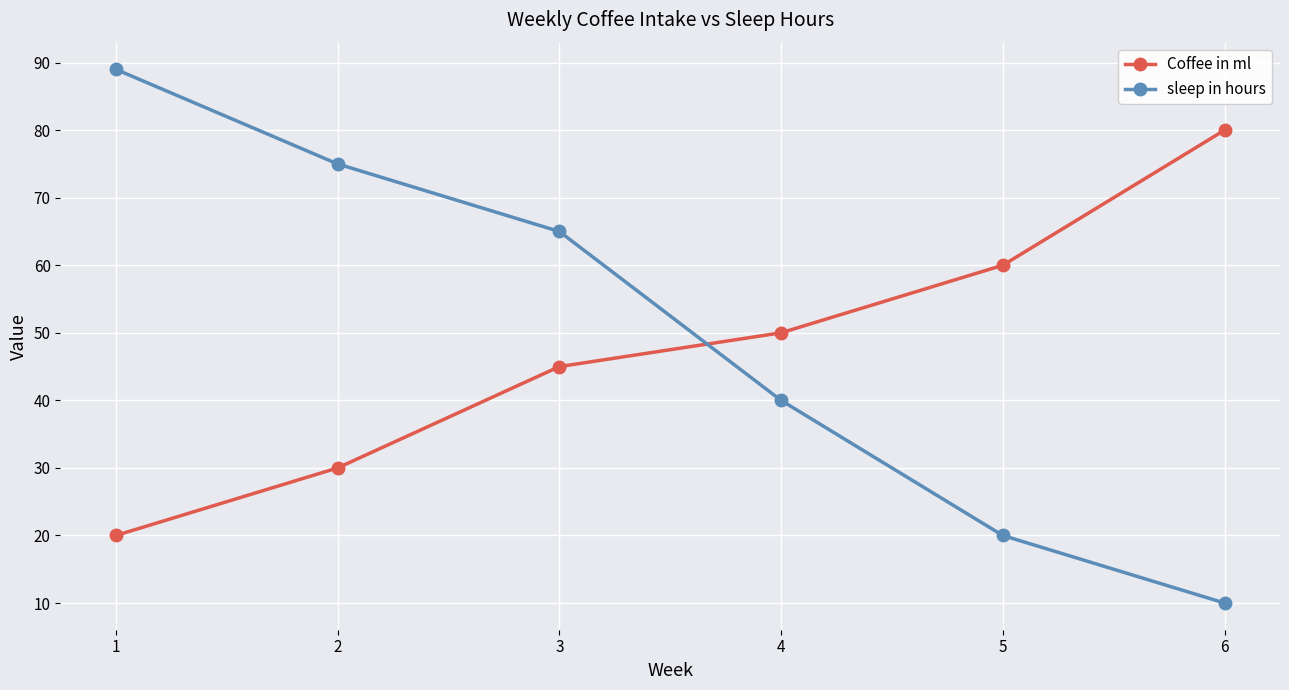

How many intersections are there between Coffee in ml and sleep in hours?

1